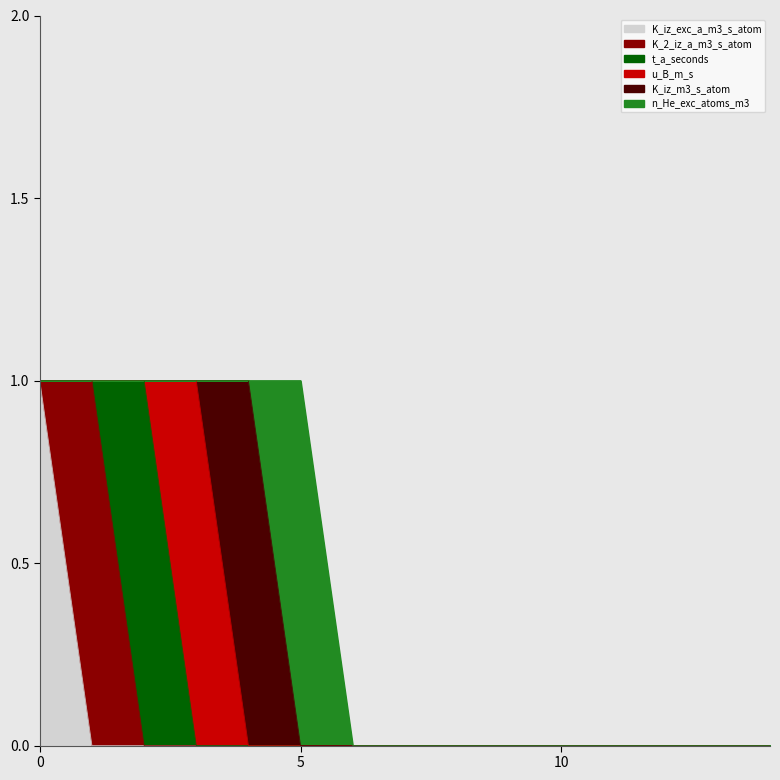

True or false: u_B_m_s and n_He_exc_atoms_m3 cross at least once.

False